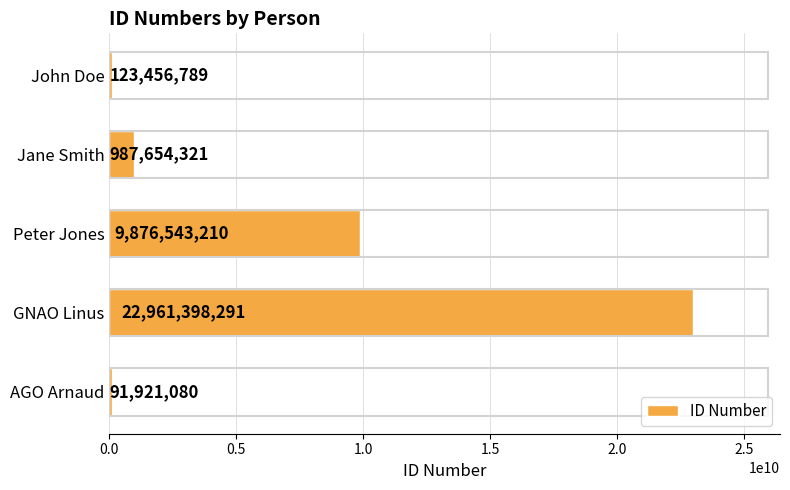

Where is the data nearest to the value 11526659685?

Peter Jones